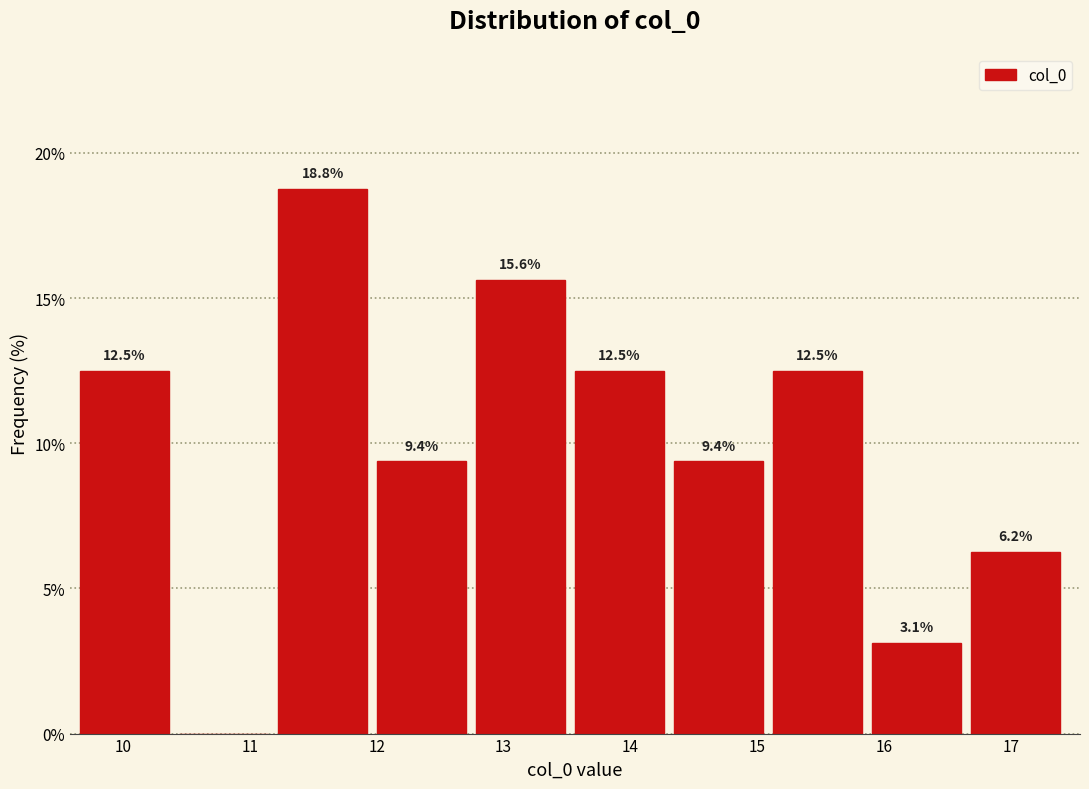

Which range on the x-axis has the tallest bar?

11.2 to 12.0